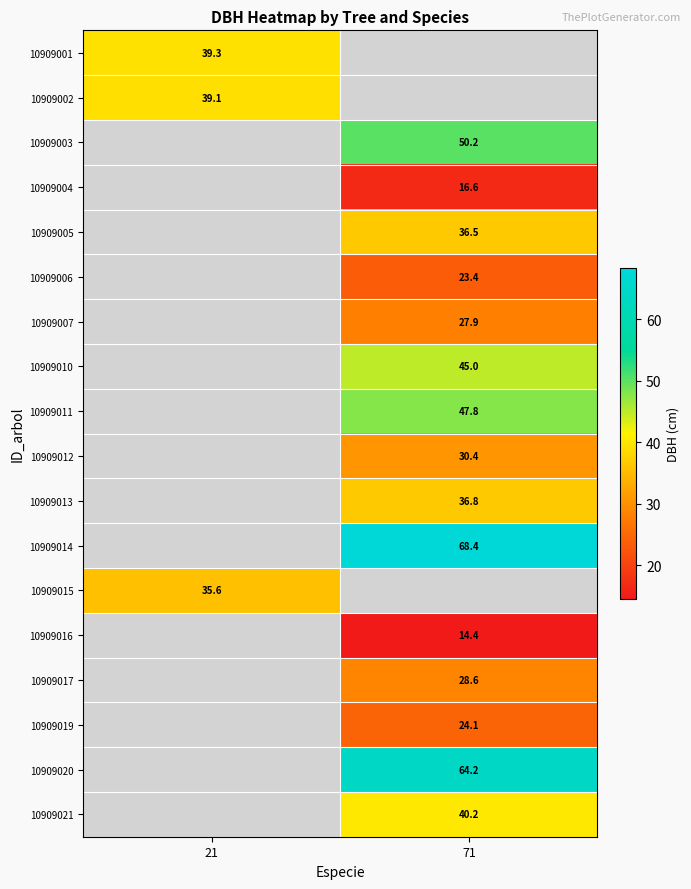

Is it true that 10909007 equals 27.9 at 71?

True